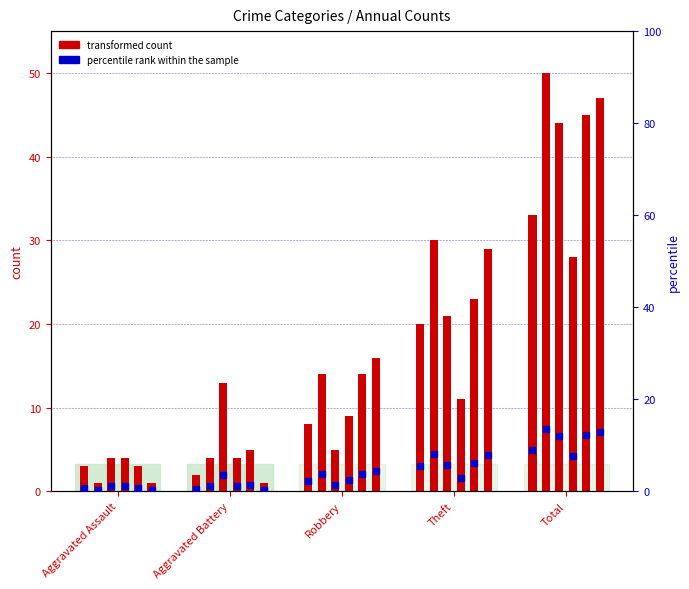

How many bars are there in each group?

6